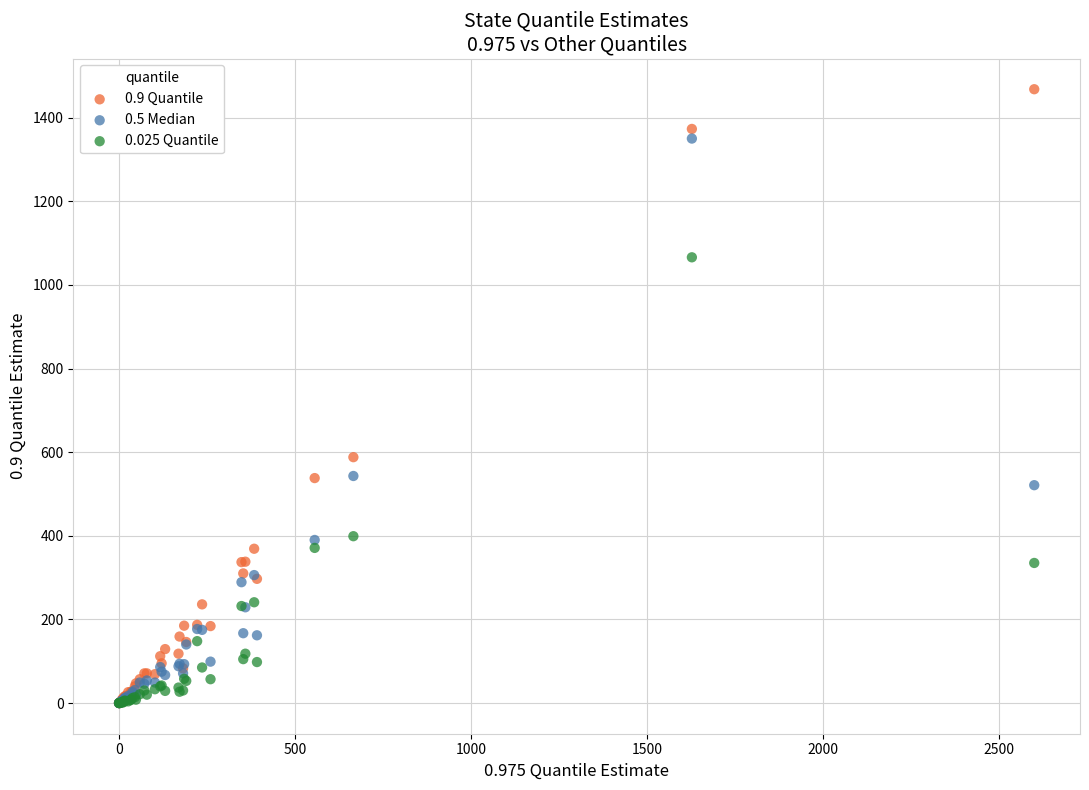

Across all series, what Y value is closest to 734?

588